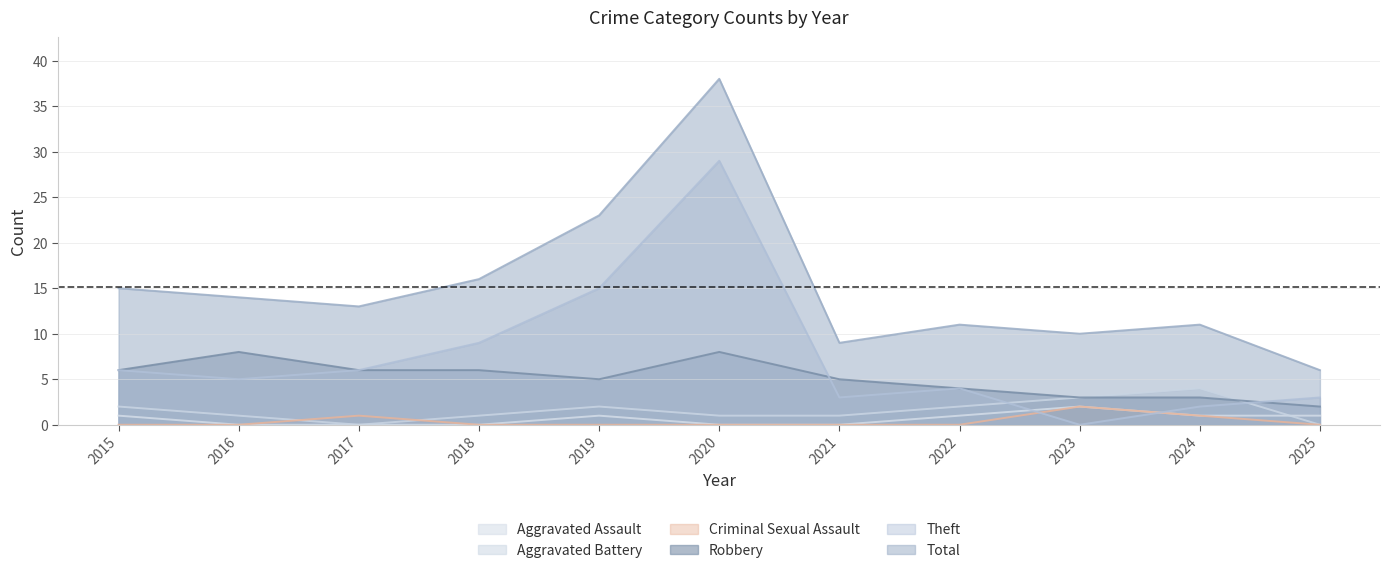

Rank the series at 2021 from lowest to highest value.

Aggravated Assault, Criminal Sexual Assault, Aggravated Battery, Theft, Robbery, Total